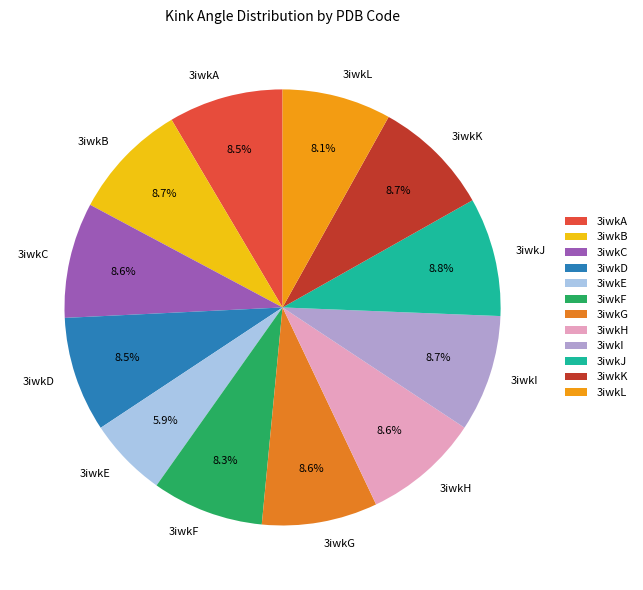

Which category has the smallest portion of the pie?

3iwkE